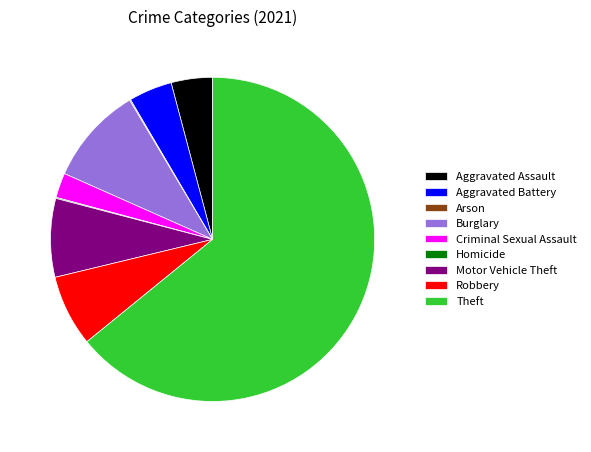

What is the majority slice?

Theft